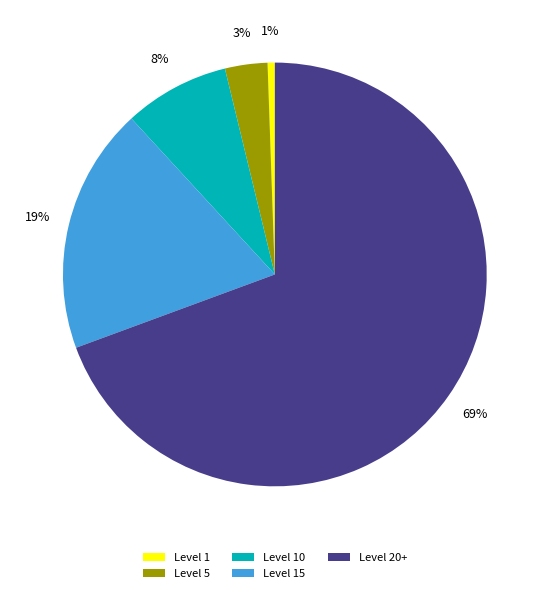

To the nearest percent, what percentage of the pie is Level 1?

1%